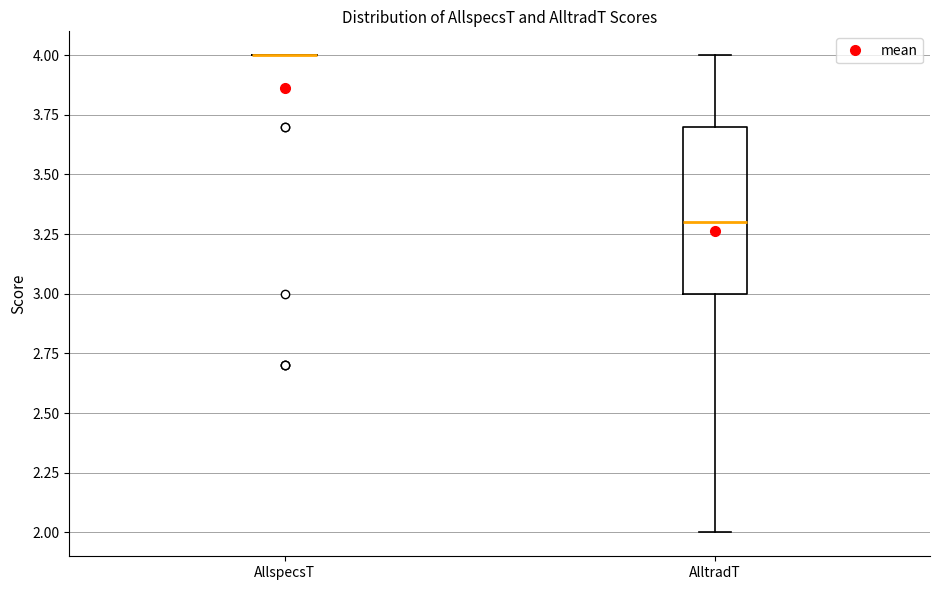

Which box is the tallest, from its lower edge to its upper edge?

AlltradT